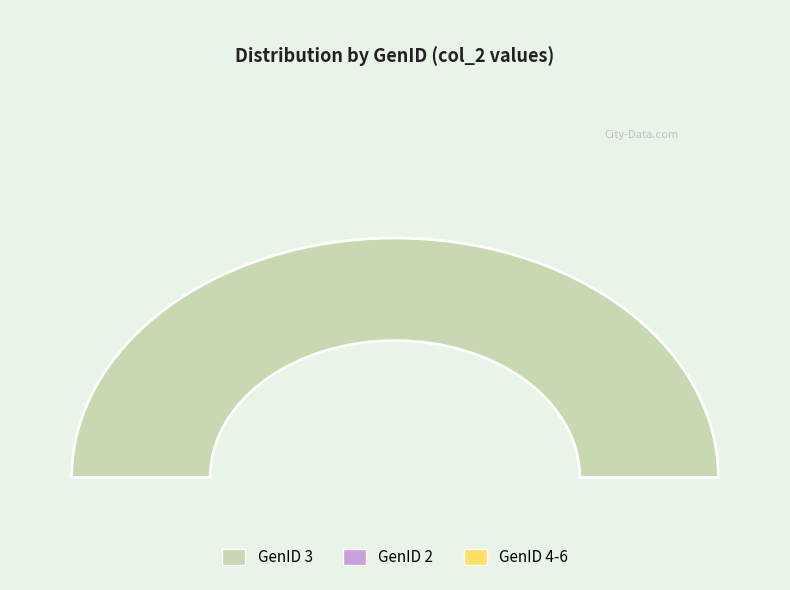

The 1 slice represents 0% of the pie. True or false?

True